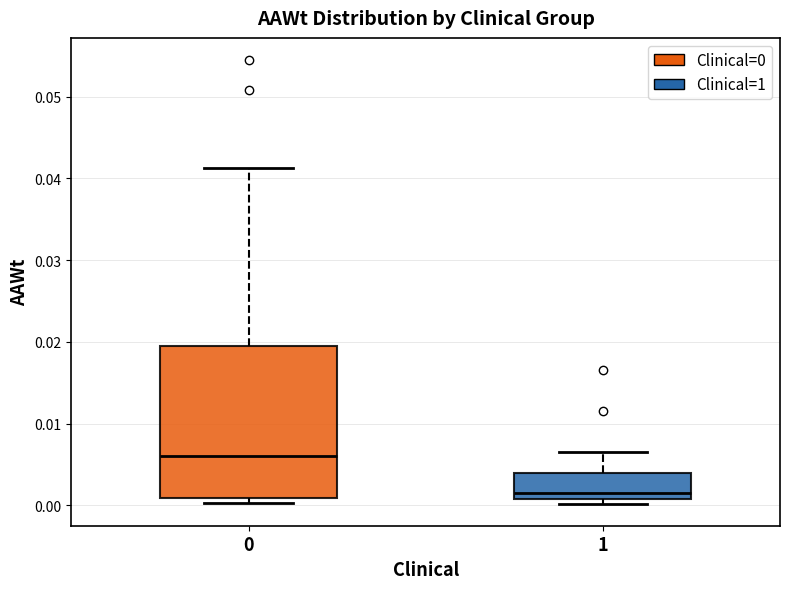

Comparing the boxes themselves (not the whiskers), which one is the tallest?

0